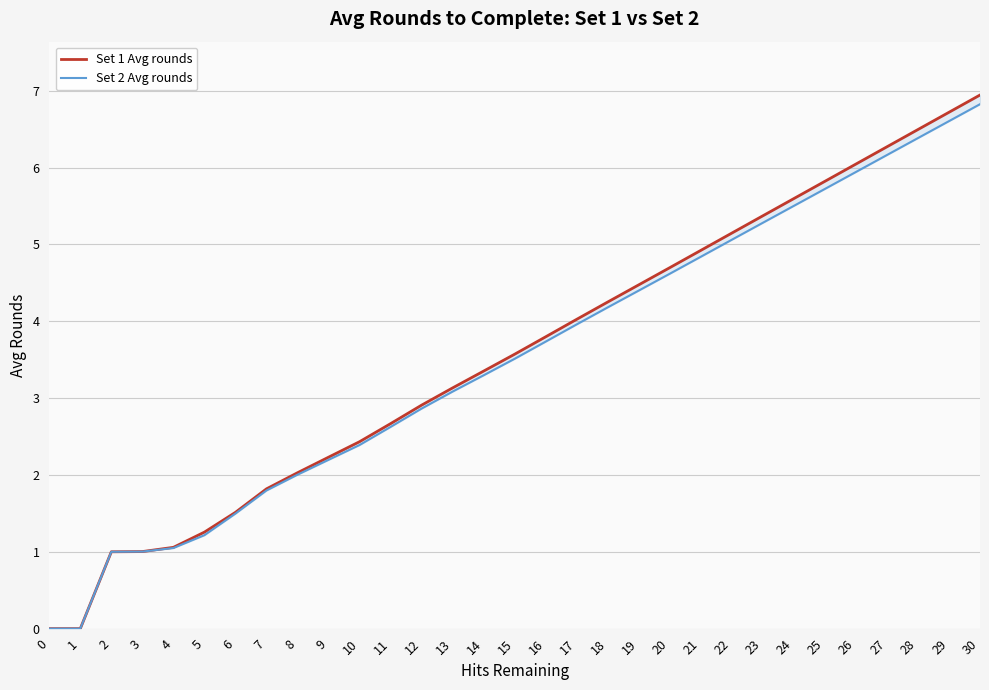

How many data points in Set 2 Avg rounds are above 3?

18